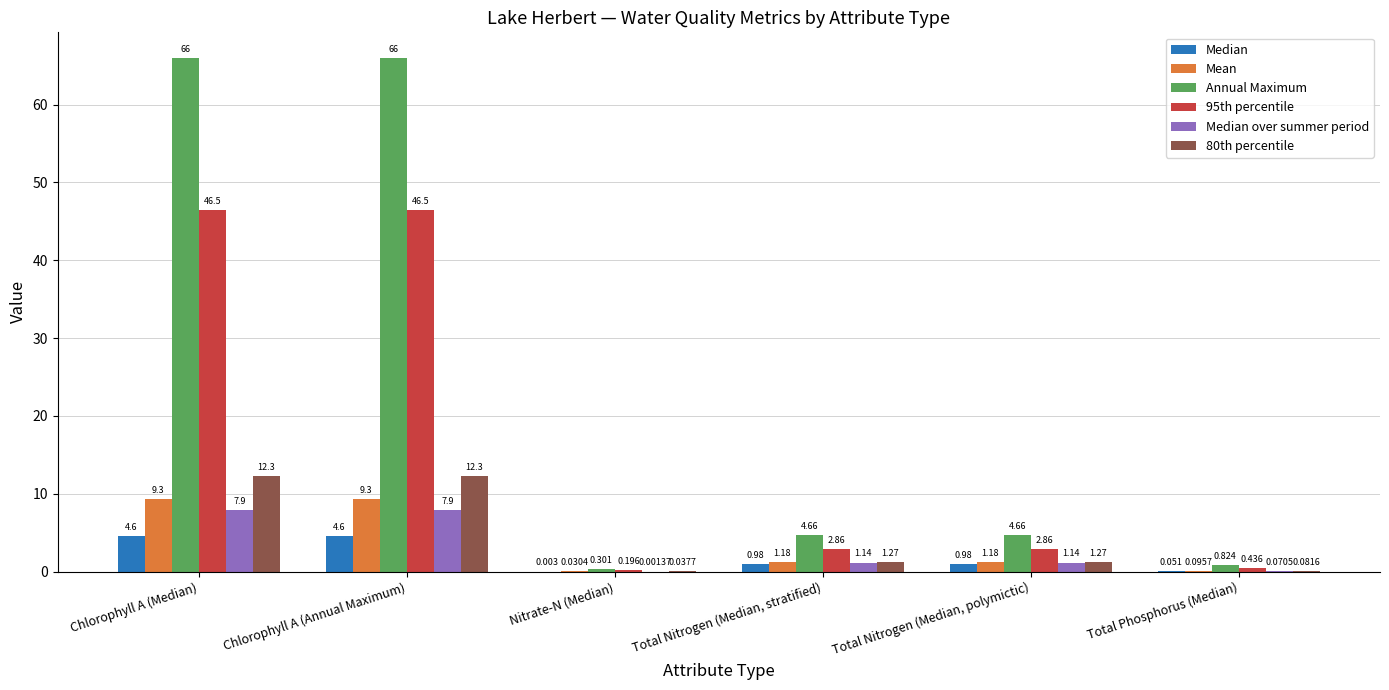

Which series changed the most between Nitrate-N (Median) and Total Nitrogen (Median, stratified)?

Annual Maximum